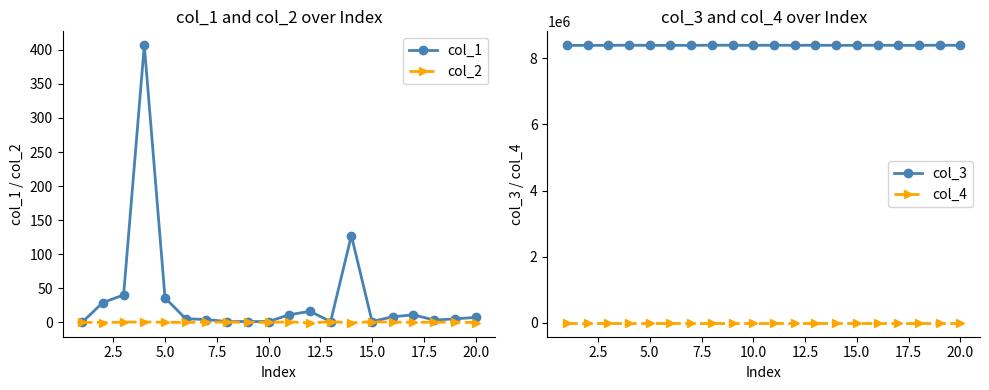

What is the maximum value for col_1?

406.9